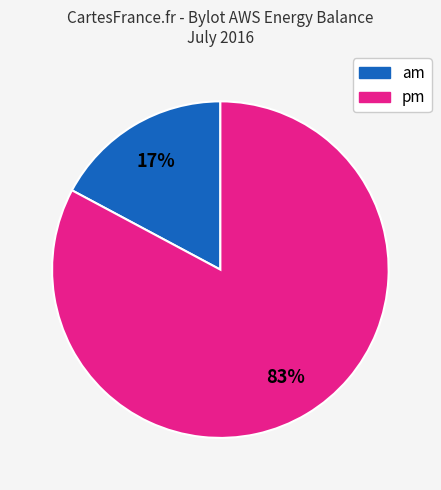

Rank the categories by value from highest to lowest.

pm, am